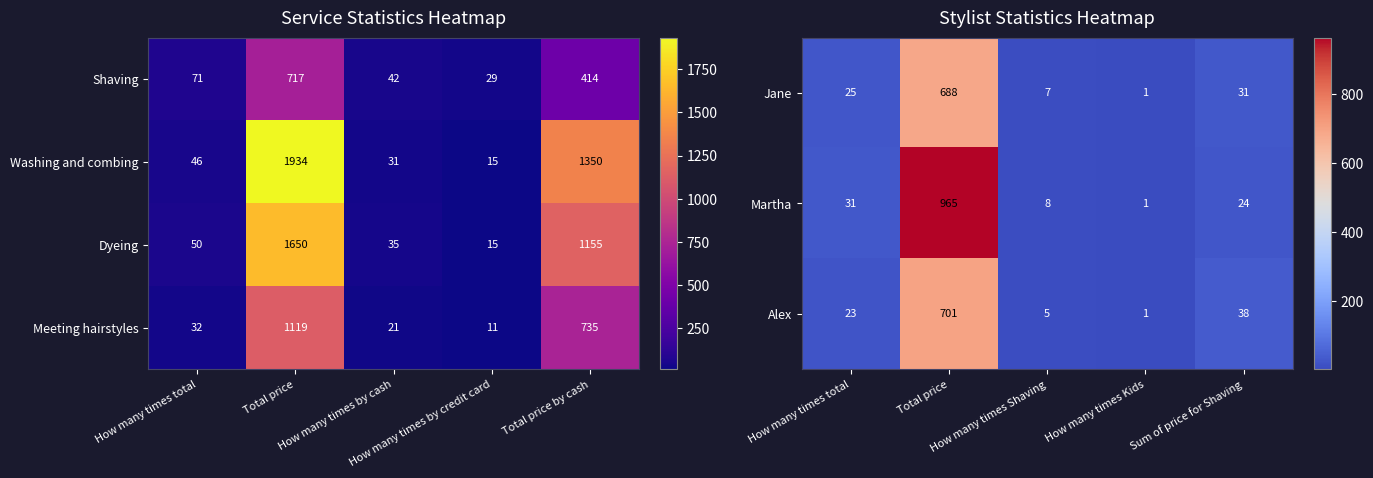

What is the difference between the maximum and minimum values in the Alex series?

700